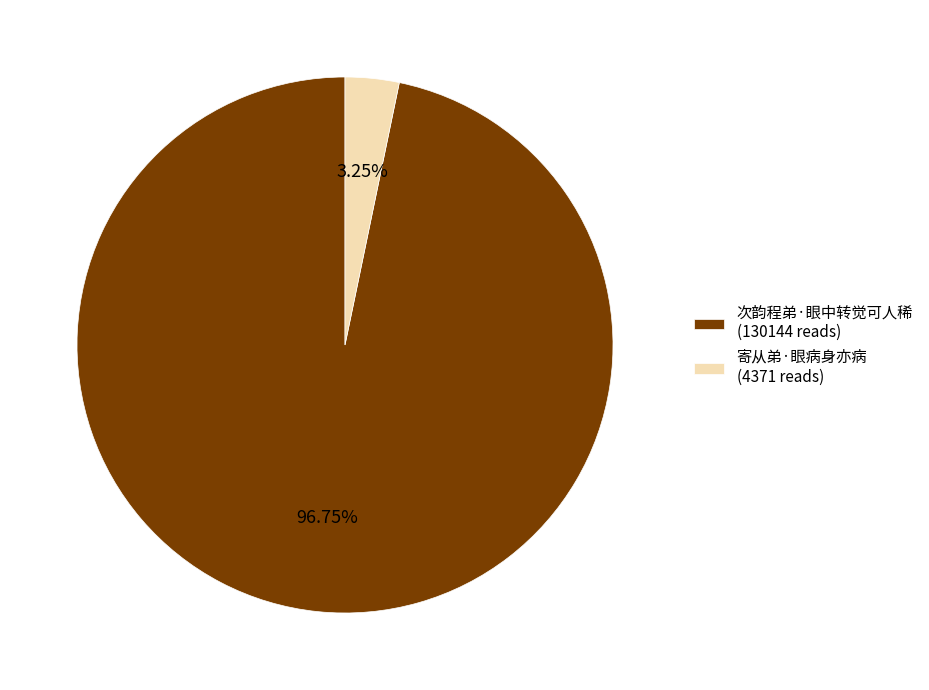

Is the sum of 次韵程弟·眼中转觉可人稀 and 寄从弟·眼病身亦病 greater than half?

Yes